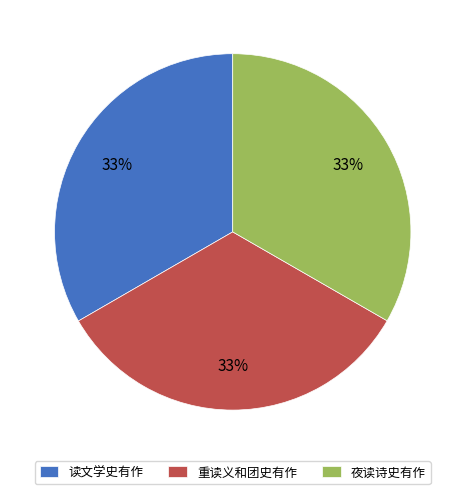

To the nearest percent, what is the average slice percentage?

33%